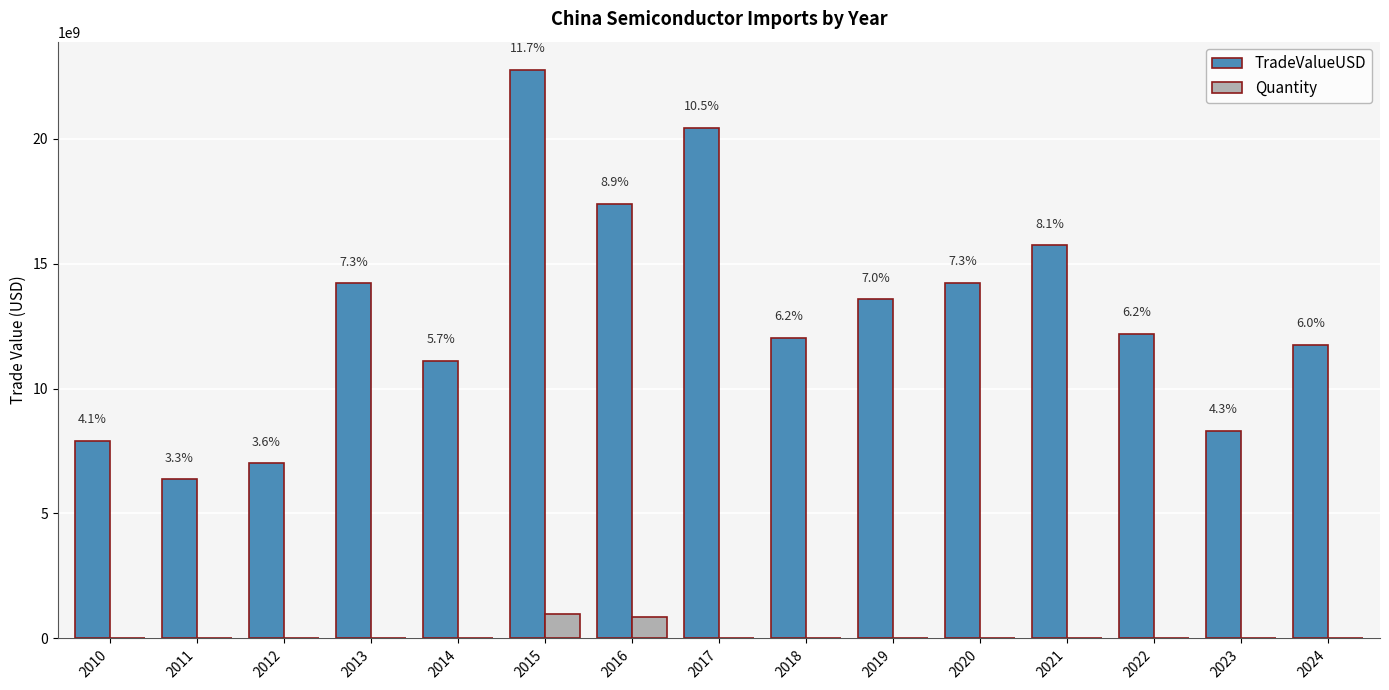

What are all the series names shown in the legend?

TradeValueUSD, Quantity